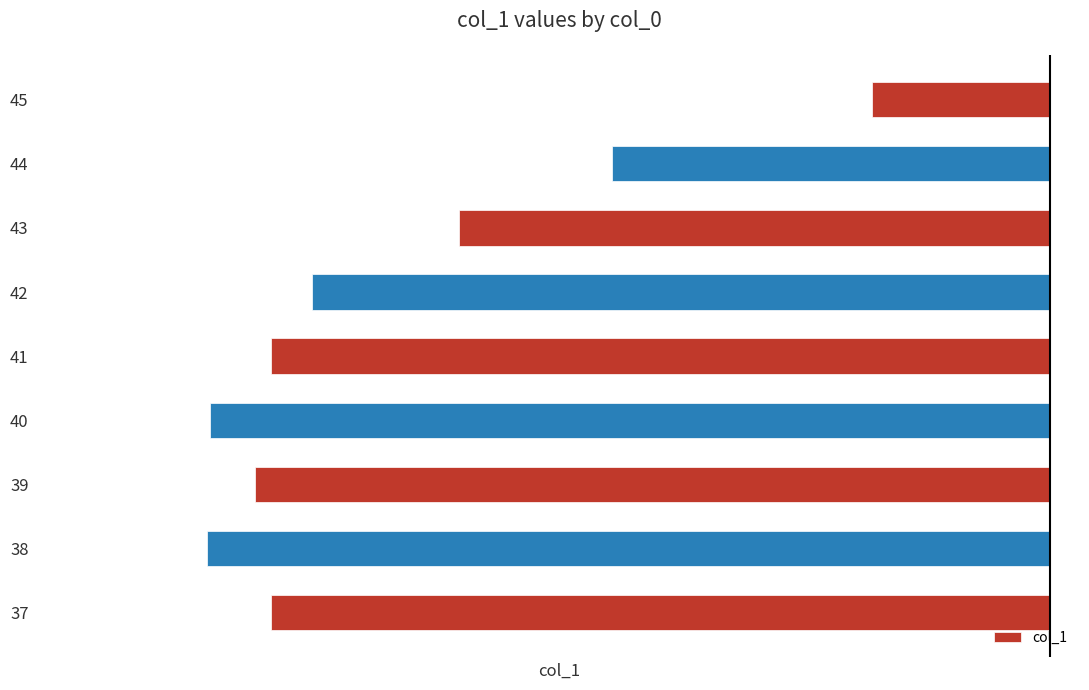

Count the number of values greater than -13.

4